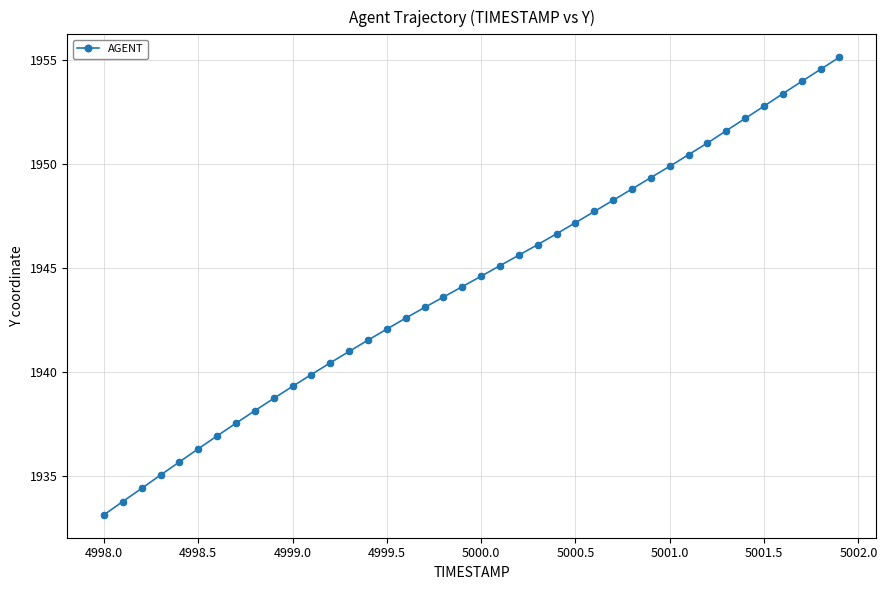

True or false: there are more than 0 points higher than both neighbors.

False